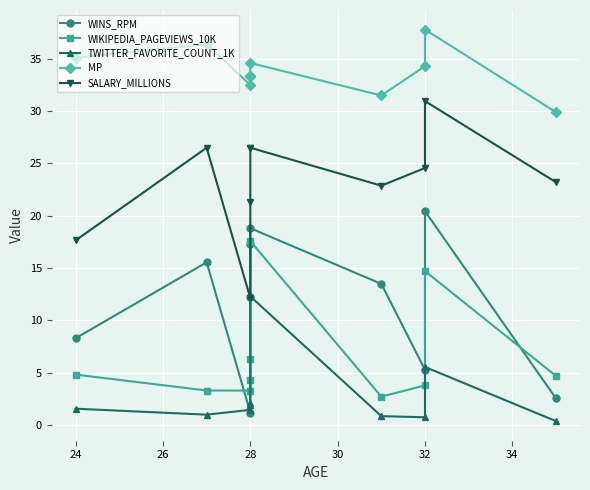

What is the difference between the maximum and minimum values in the WINS_RPM series?

19.3